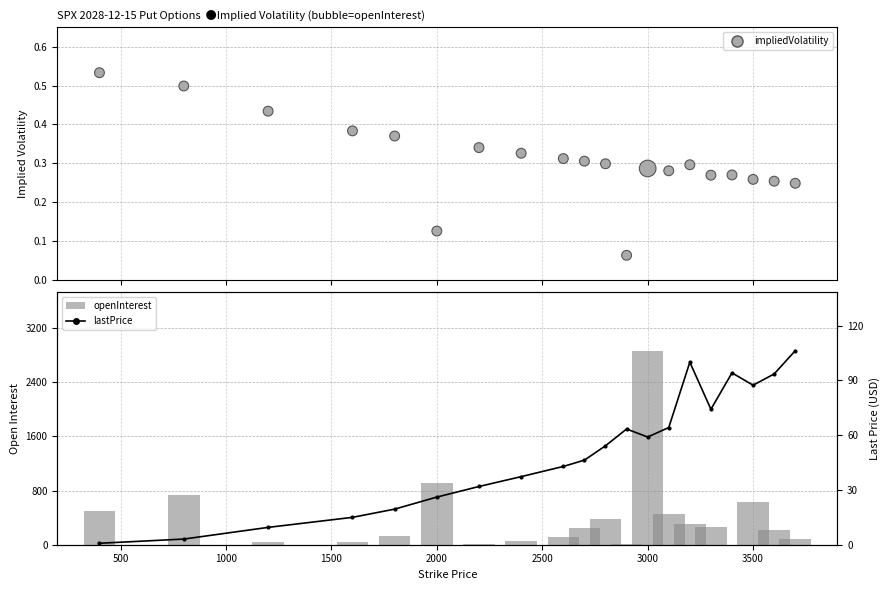

Which series contains the lowest Y value?

openInterest